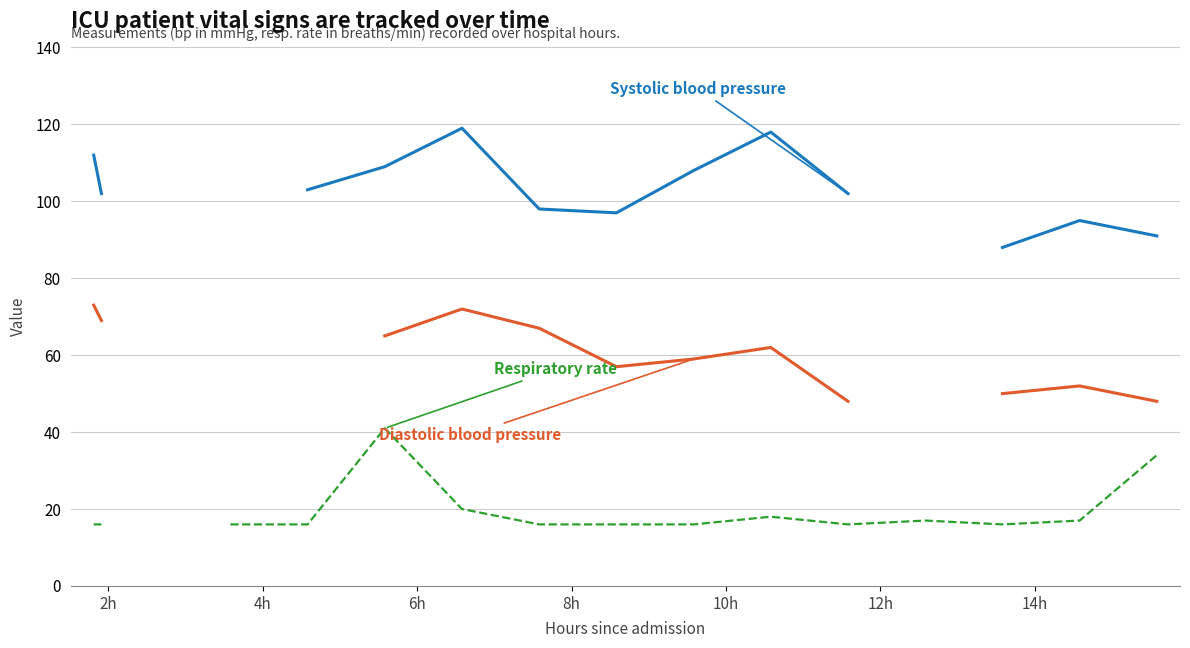

In Systolic blood pressure, how many points are lower than both neighbors (excluding endpoints)?

1